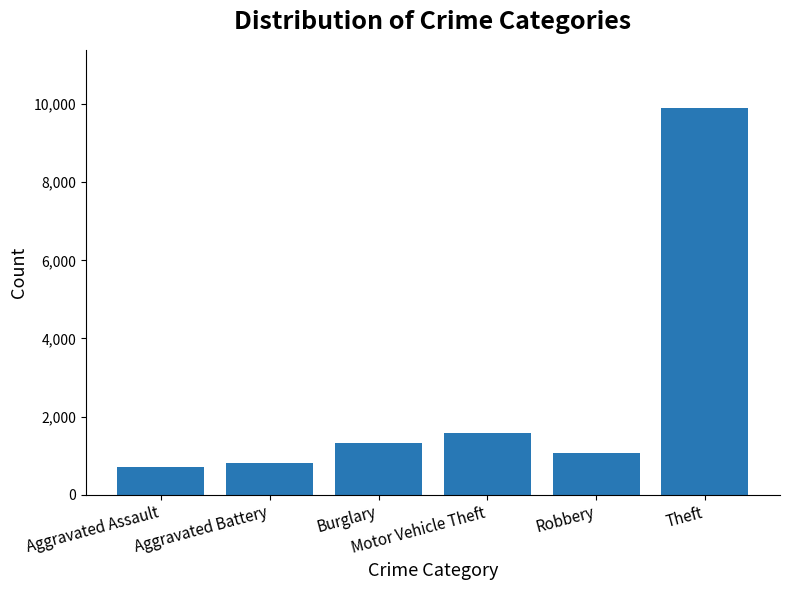

Reading left to right, extract all data points from this chart.

Aggravated Assault=707	Aggravated Battery=814	Burglary=1326	Motor Vehicle Theft=1571	Robbery=1059	Theft=9904